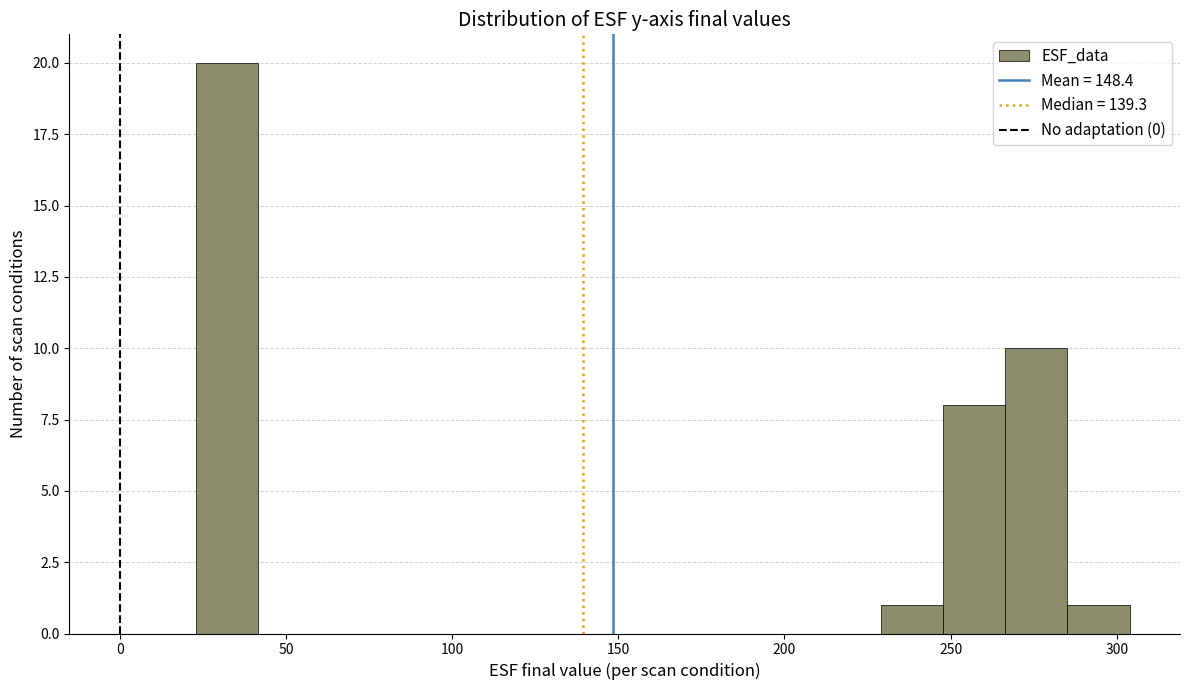

Read against the x-axis, roughly where is the centre of the tallest bar?

30